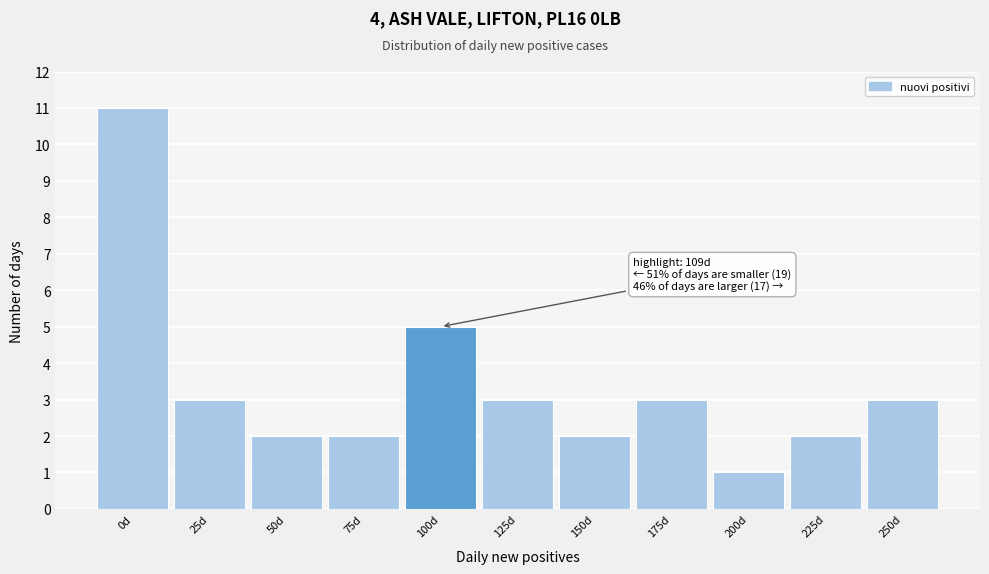

Reading left to right, transcribe all the data shown in this chart.

0d=11	25d=3	50d=2	75d=2	100d=5	125d=3	150d=2	175d=3	200d=1	225d=2	250d=3